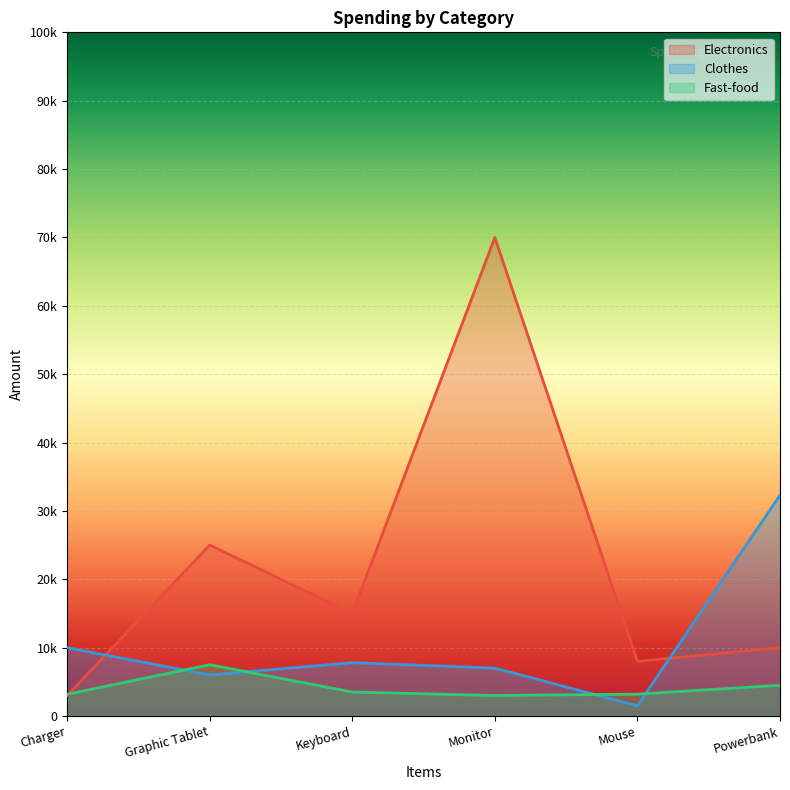

How many lines are shown in the chart?

3